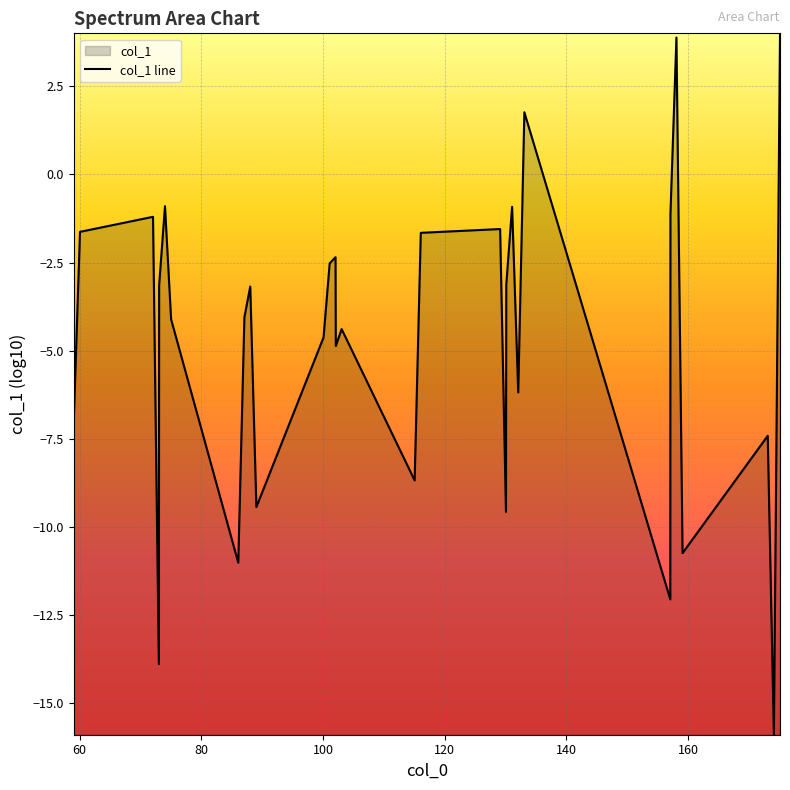

What is the minimum value shown in the chart?

-15.9